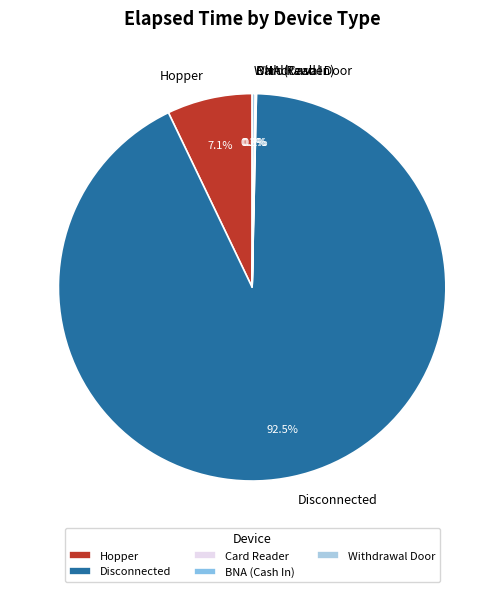

Which slice is the largest?

Disconnected